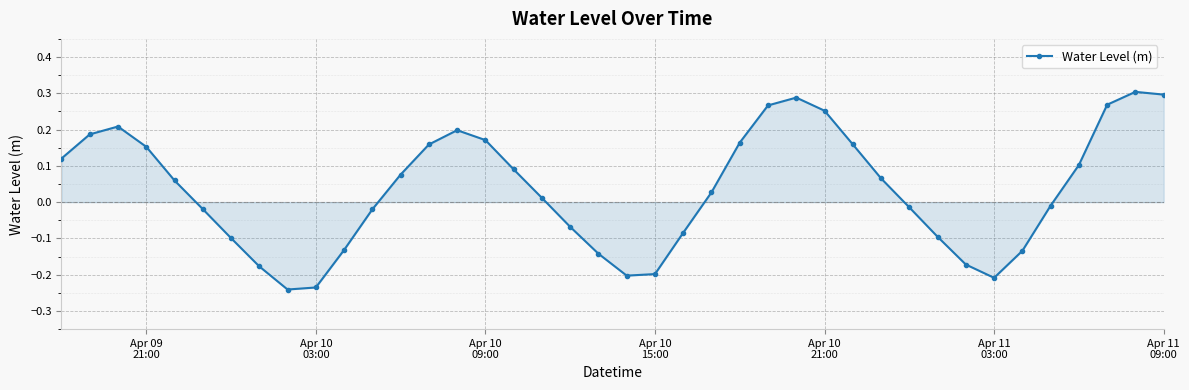

What is the sum of all values?

1.4